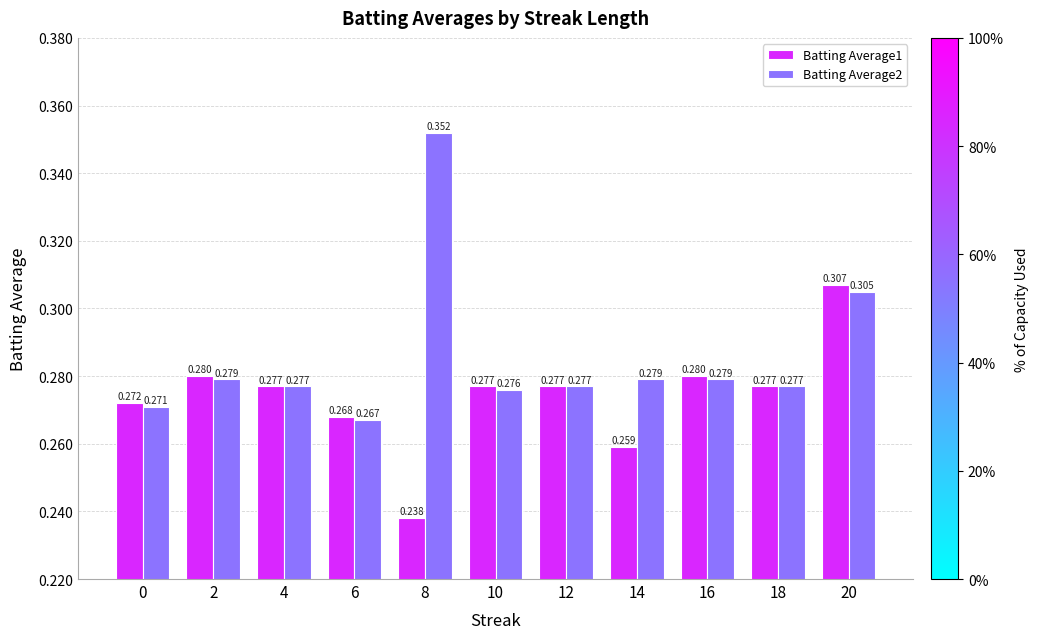

Is the value of Batting Average1 at 18 greater than the value of Batting Average2 at 16?

No